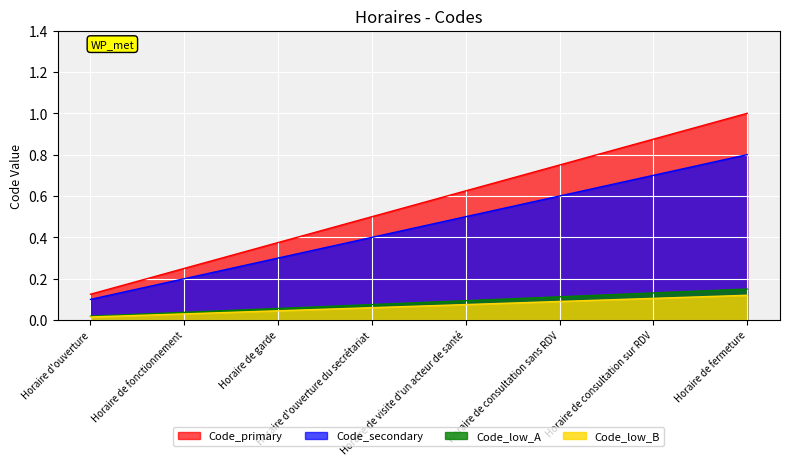

What position from the right is Horaire de visite d'un acteur de santé?

4